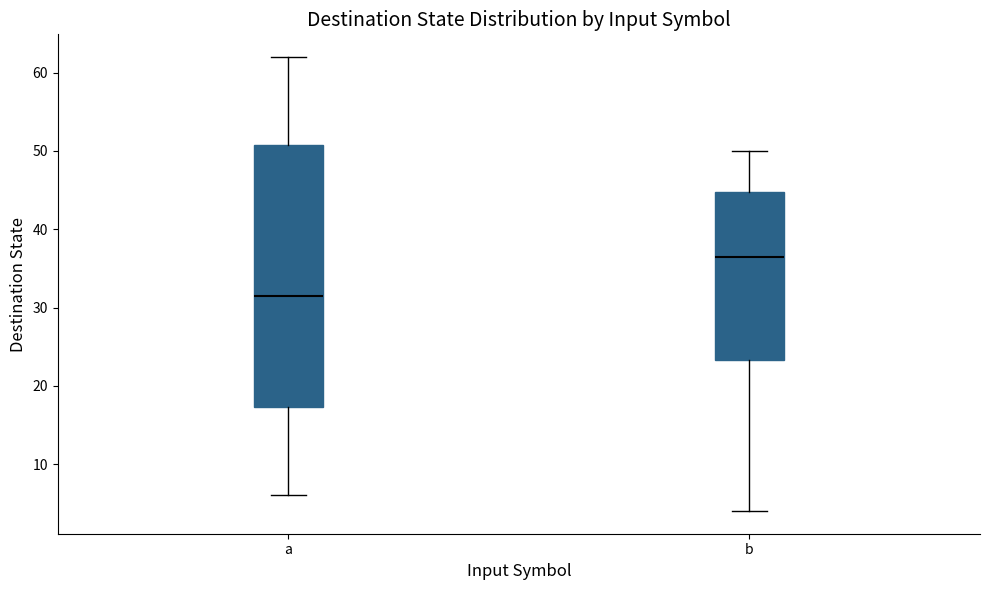

Where is the lower edge of the box for b on the y-axis? The values are not printed on the chart, so give them approximately, as read against the axis.

23